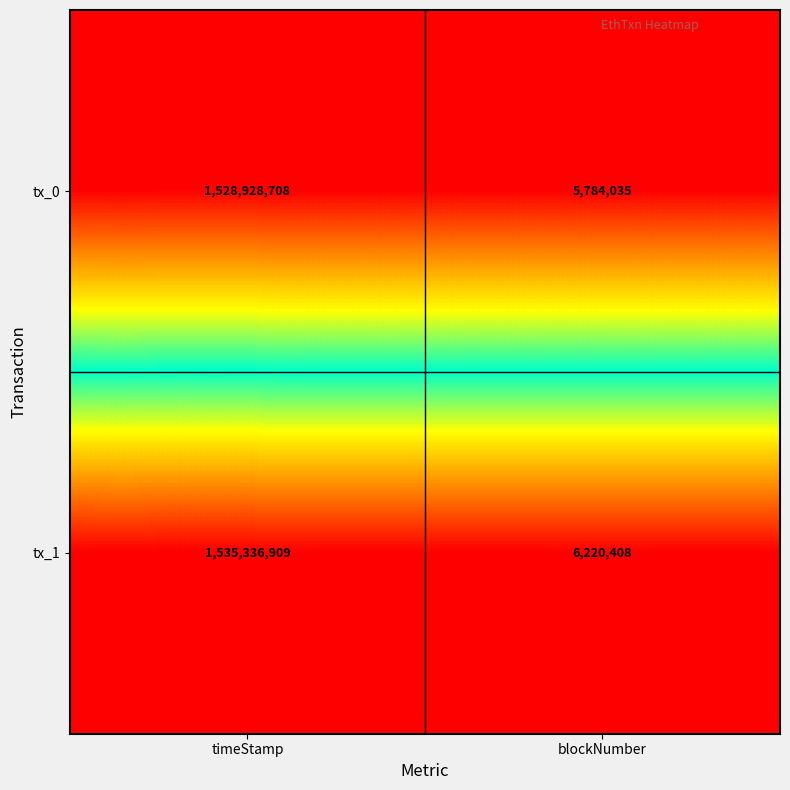

Reading left to right, extract all data points from this chart.

tx_0: 1528928708	5784035
tx_1: 1535336909	6220408